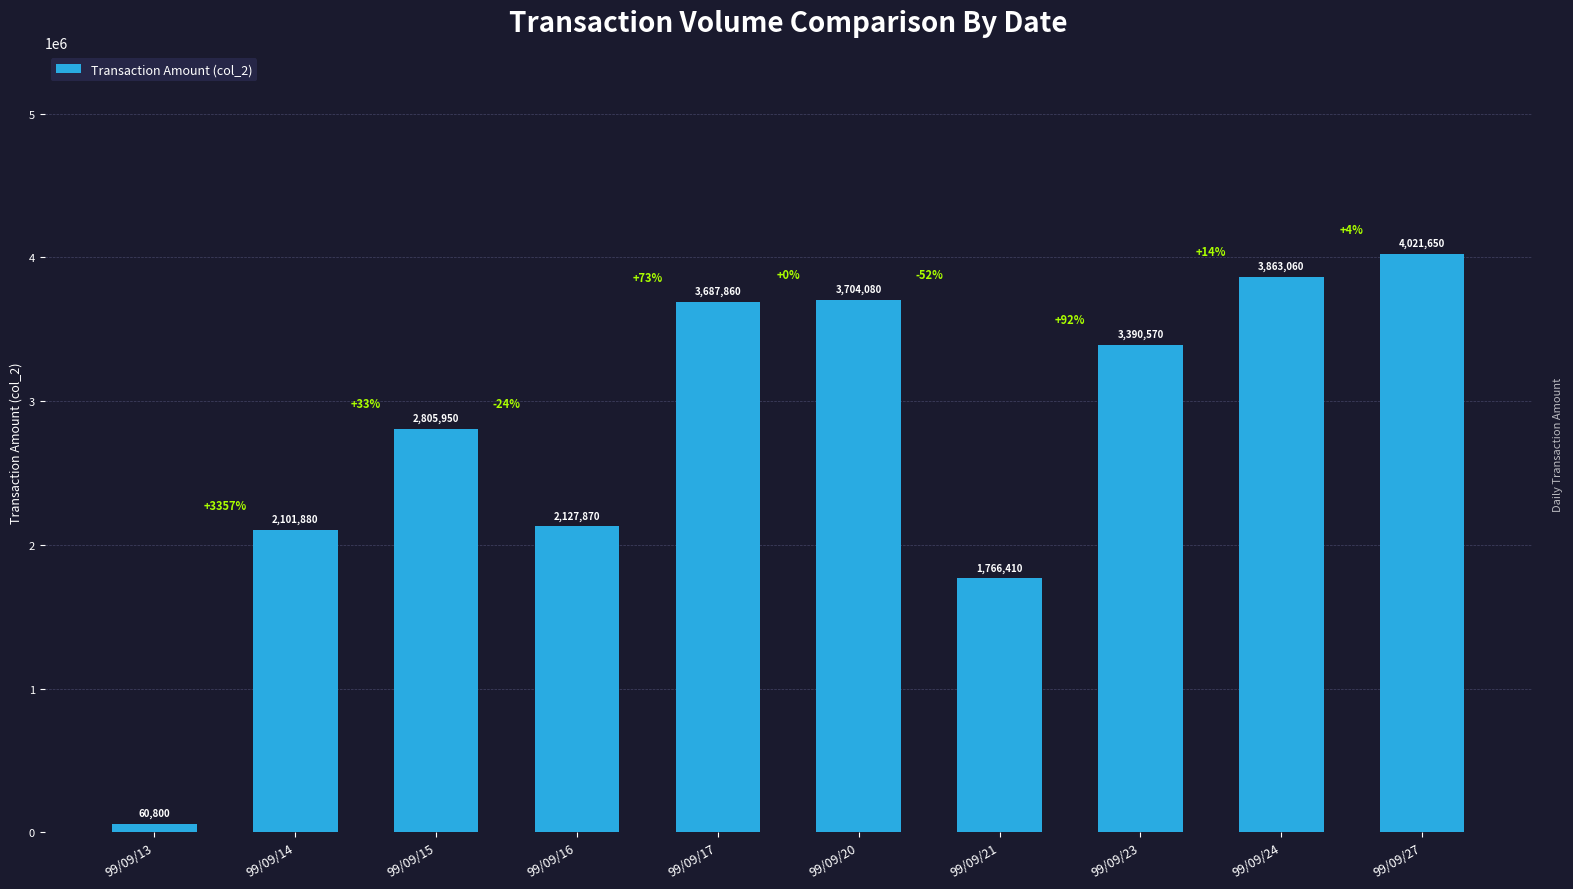

Reading left to right, what are all the values shown in this chart?

60800	2101880	2805950	2127870	3687860	3704080	1766410	3390570	3863060	4021650